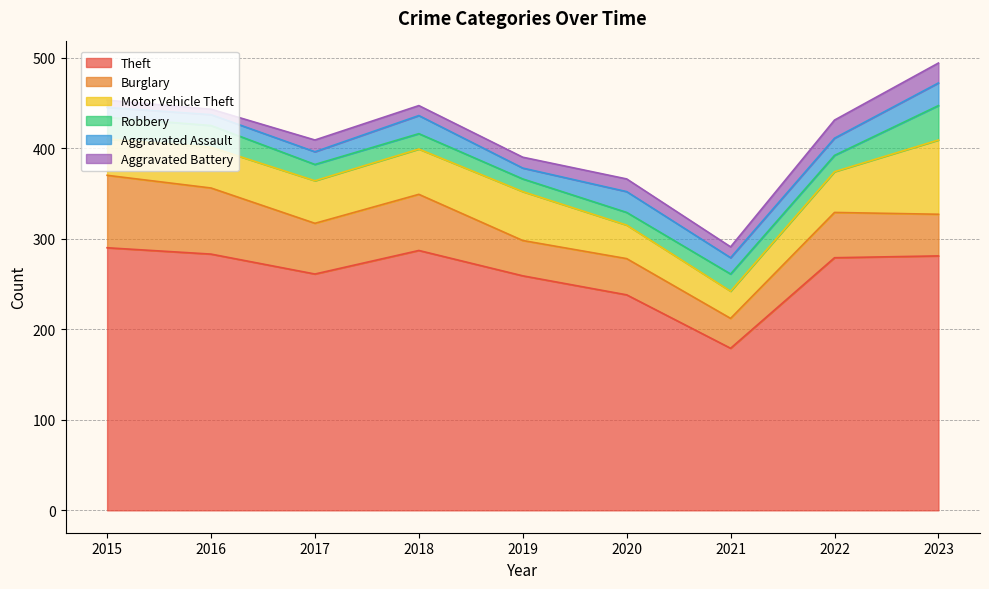

At which category does Burglary reach its first local valley?

2017